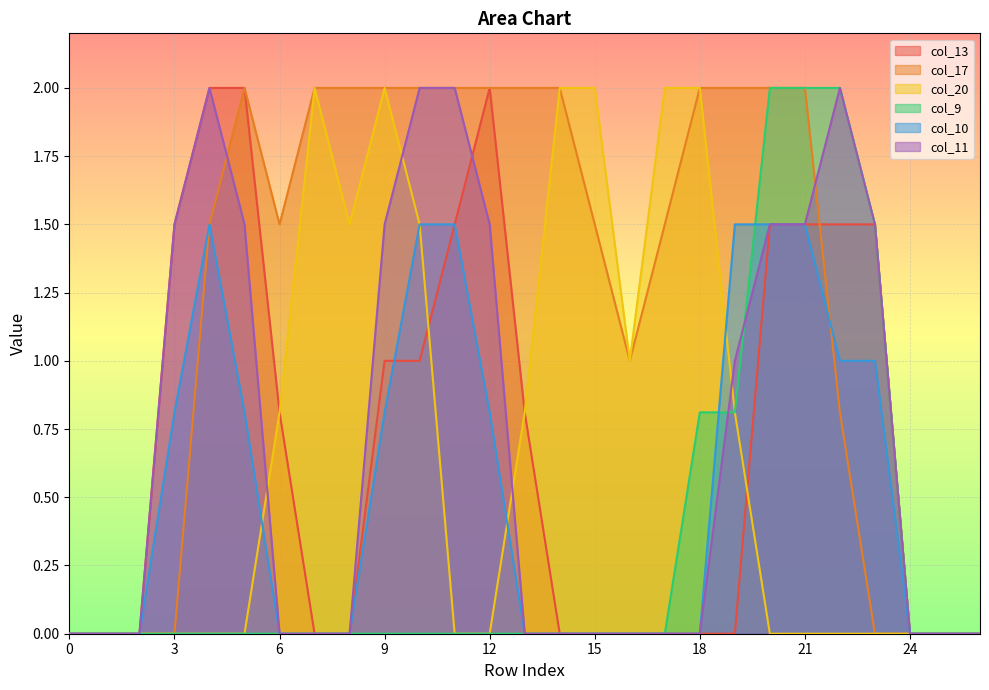

Count the number of data series in this chart.

6